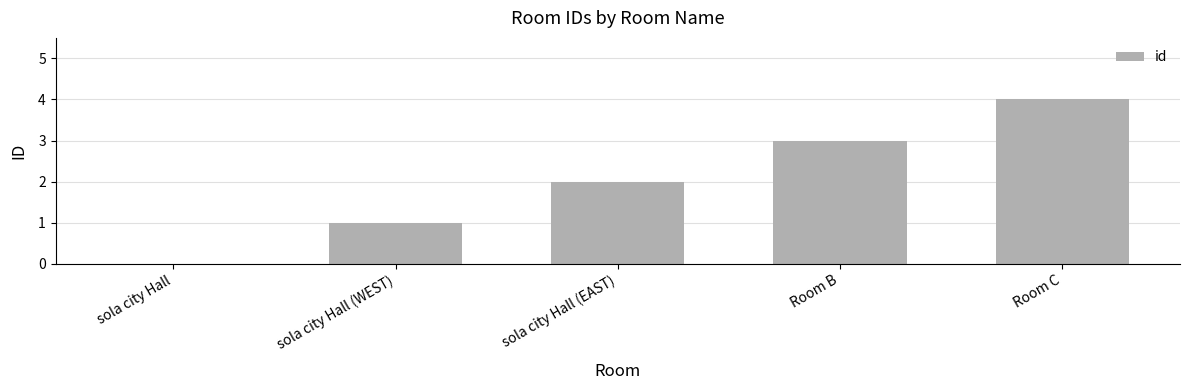

Are the bars horizontal?

No